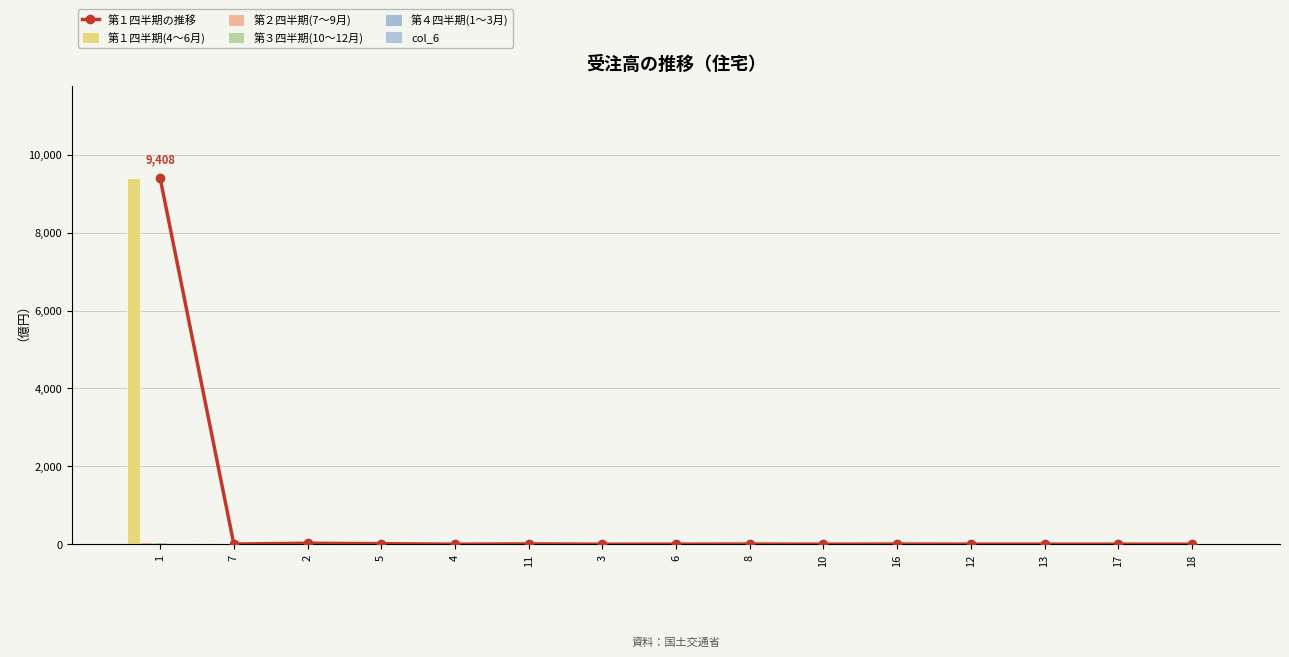

What is the sum of all 第２四半期(7～9月) values?

79